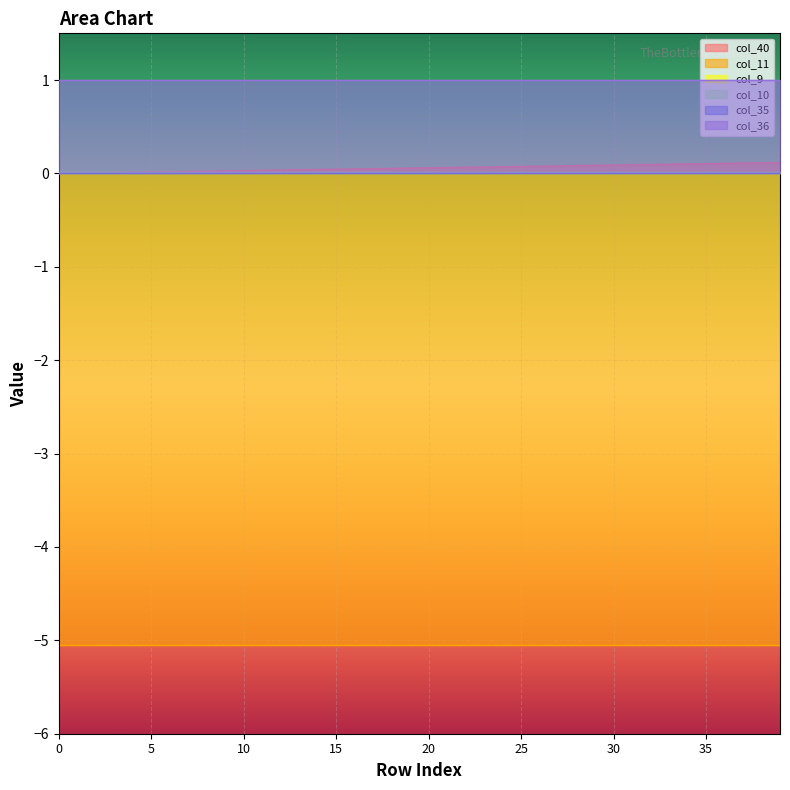

True or false: col_40 and col_36 intersect in this chart.

False